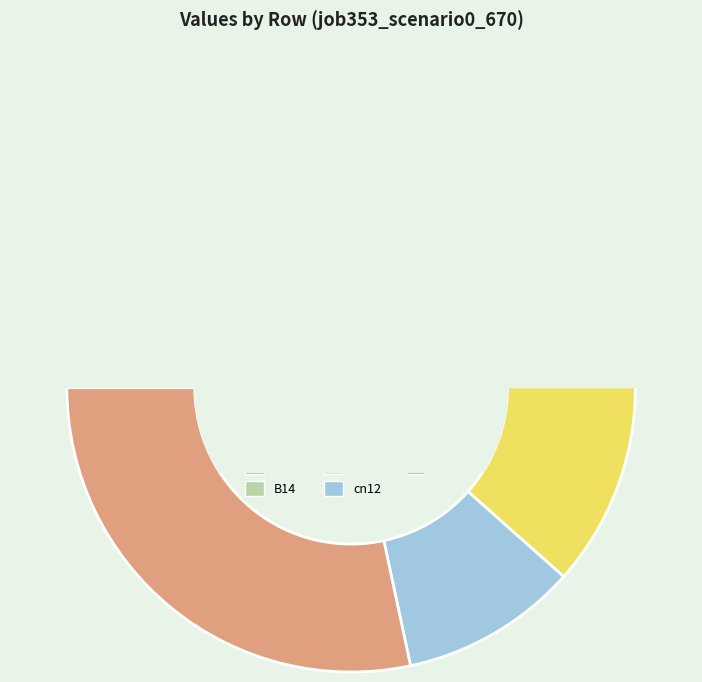

Does B11 represent more than half of the total?

No